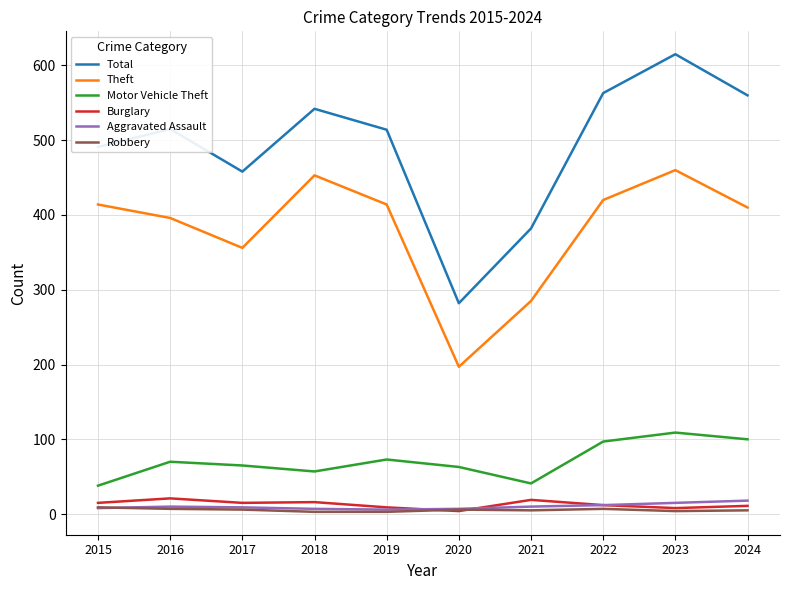

Does the chart display data point markers on the line(s)?

No